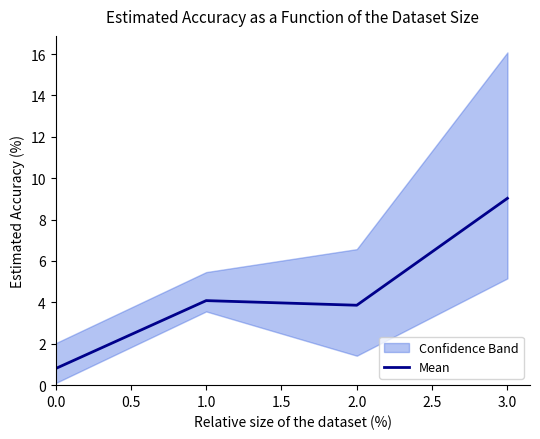

The Mean series shows 4.1 at 1.0. True or false?

True